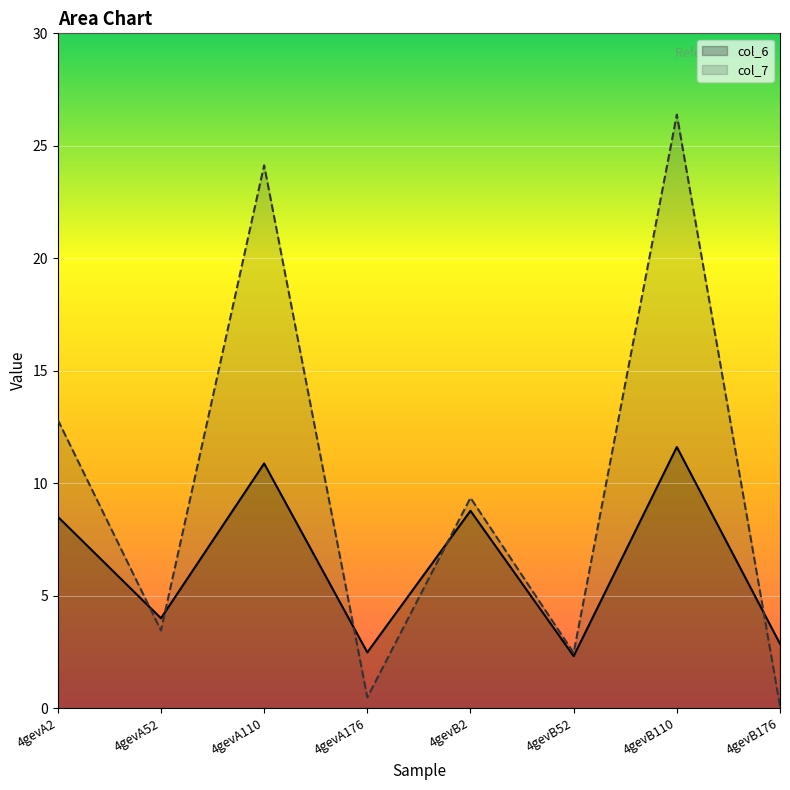

True or false: col_7 has more than 0 interior local peaks.

True